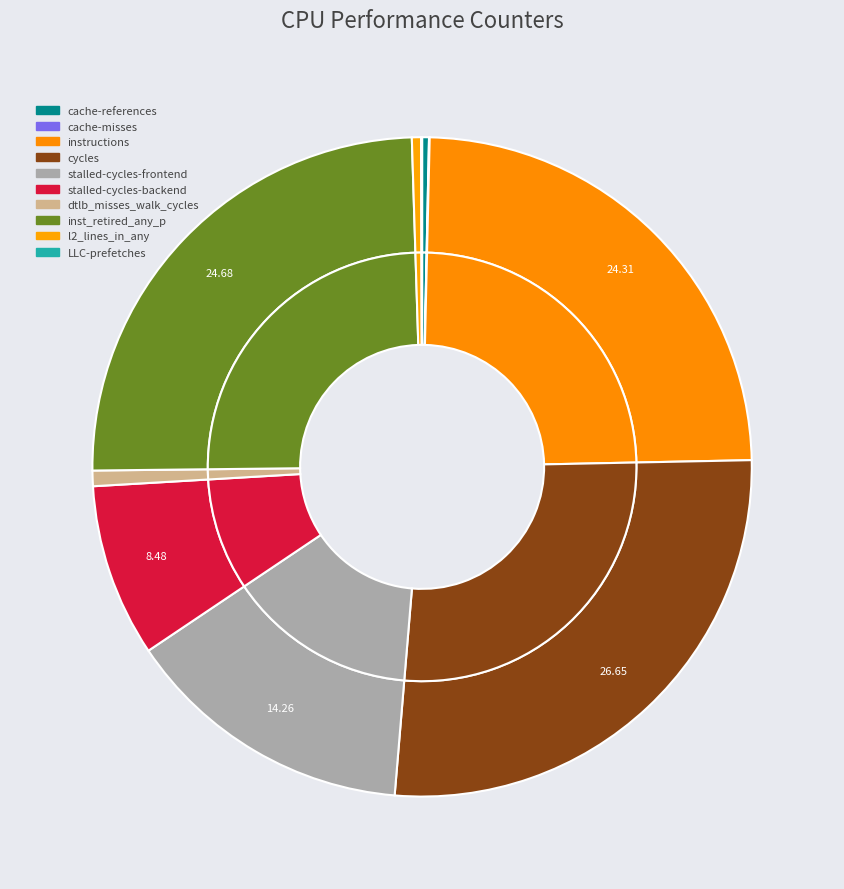

How many segments does this pie chart have?

10